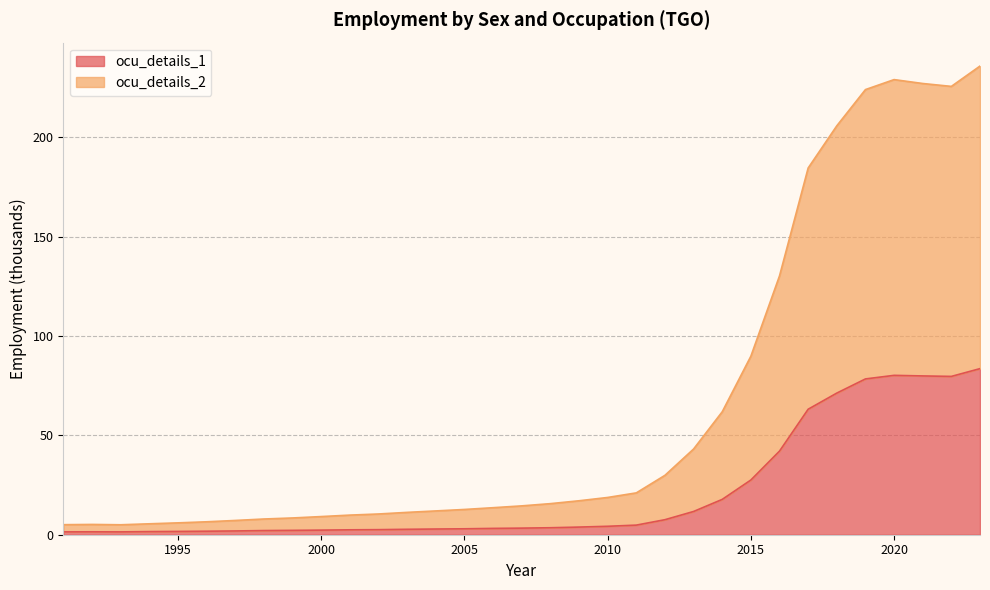

What is the total value across all series at 2011?

25.9